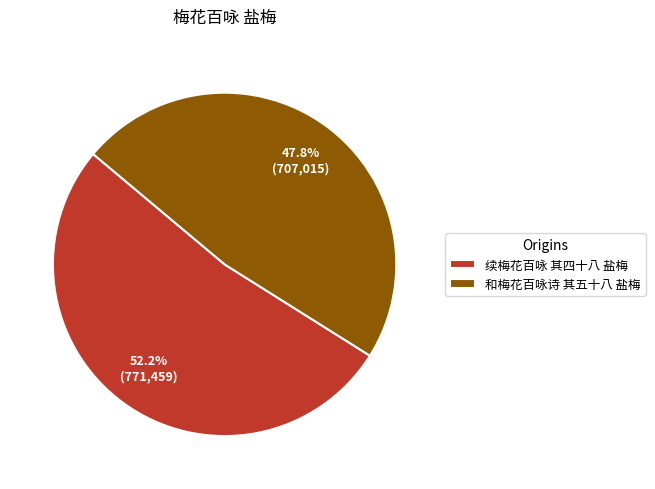

Which has a higher value, 续梅花百咏 其四十八 盐梅 or 和梅花百咏诗 其五十八 盐梅?

续梅花百咏 其四十八 盐梅